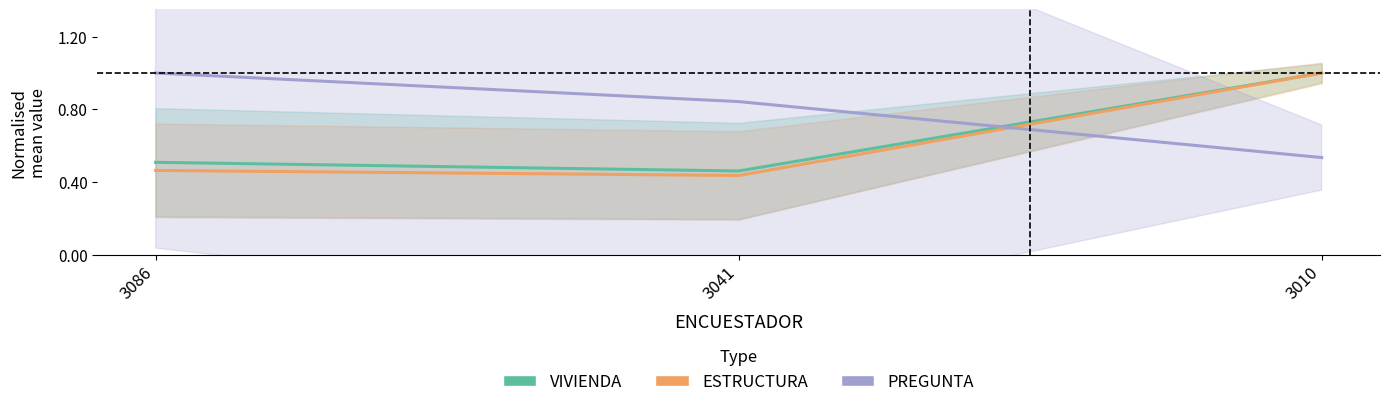

List the labels in order of PREGUNTA value, smallest first.

3010, 3041, 3086